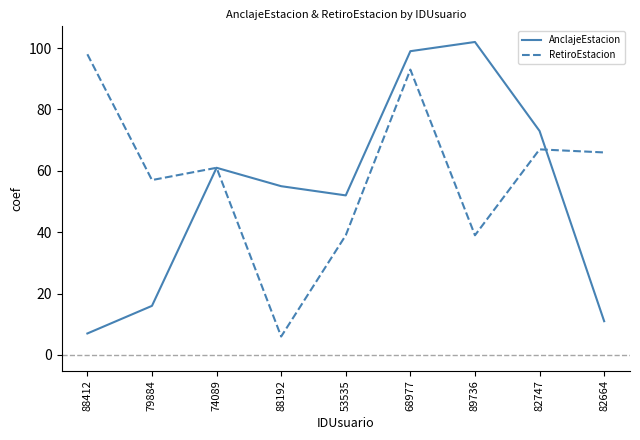

At how many categories does at least one series exceed 41?

9